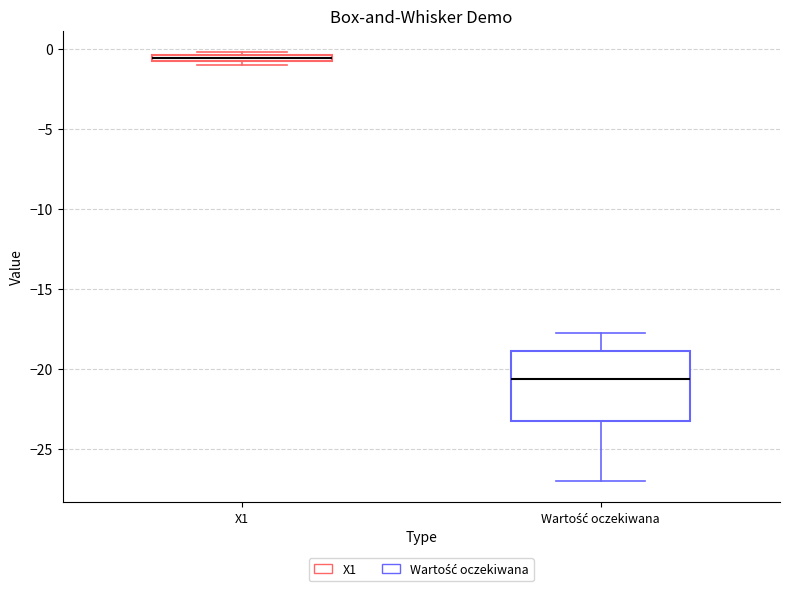

Where does the upper whisker of the box for Wartość oczekiwana end on the y-axis? The values are not printed on the chart, so give them approximately, as read against the axis.

-18.0